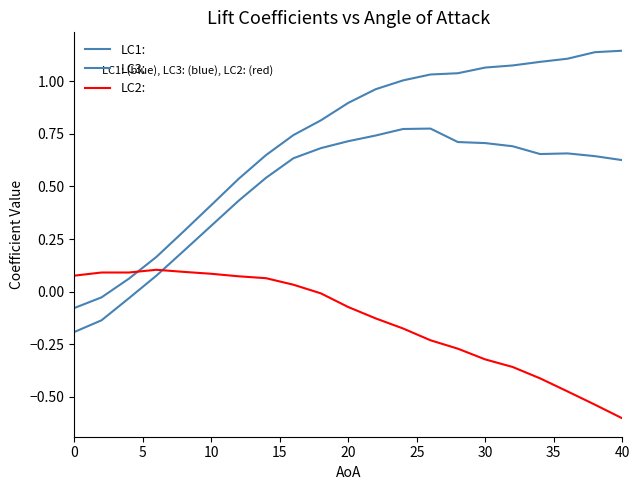

Does the chart display data point markers on the line(s)?

No